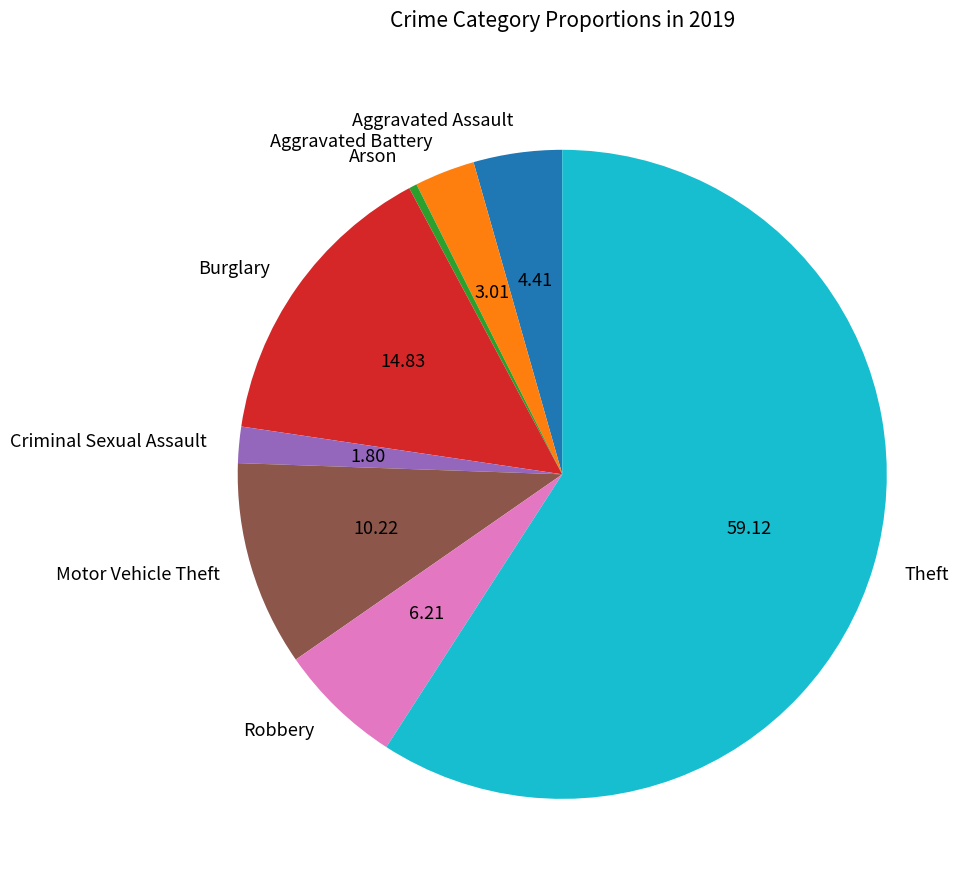

What is the ratio of the value at Aggravated Battery to the value at Aggravated Assault?

0.7